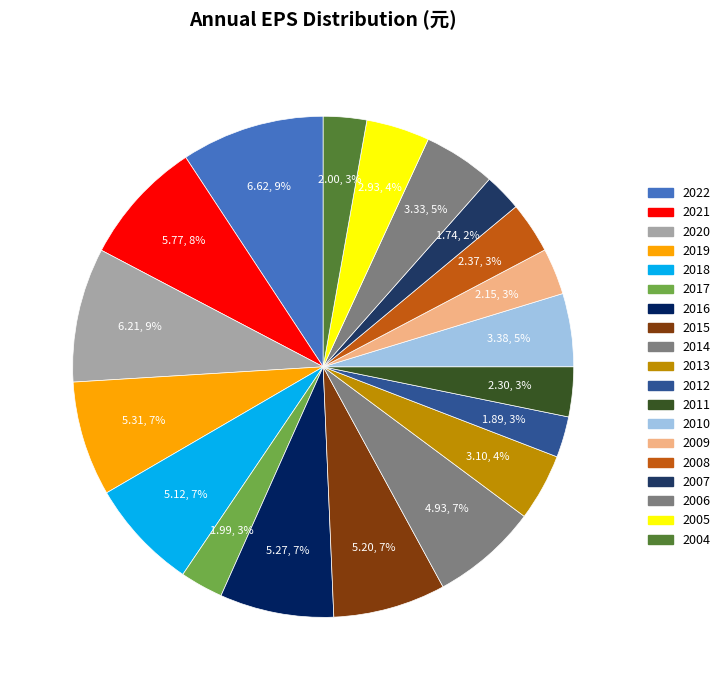

How many slices are in this pie chart?

19